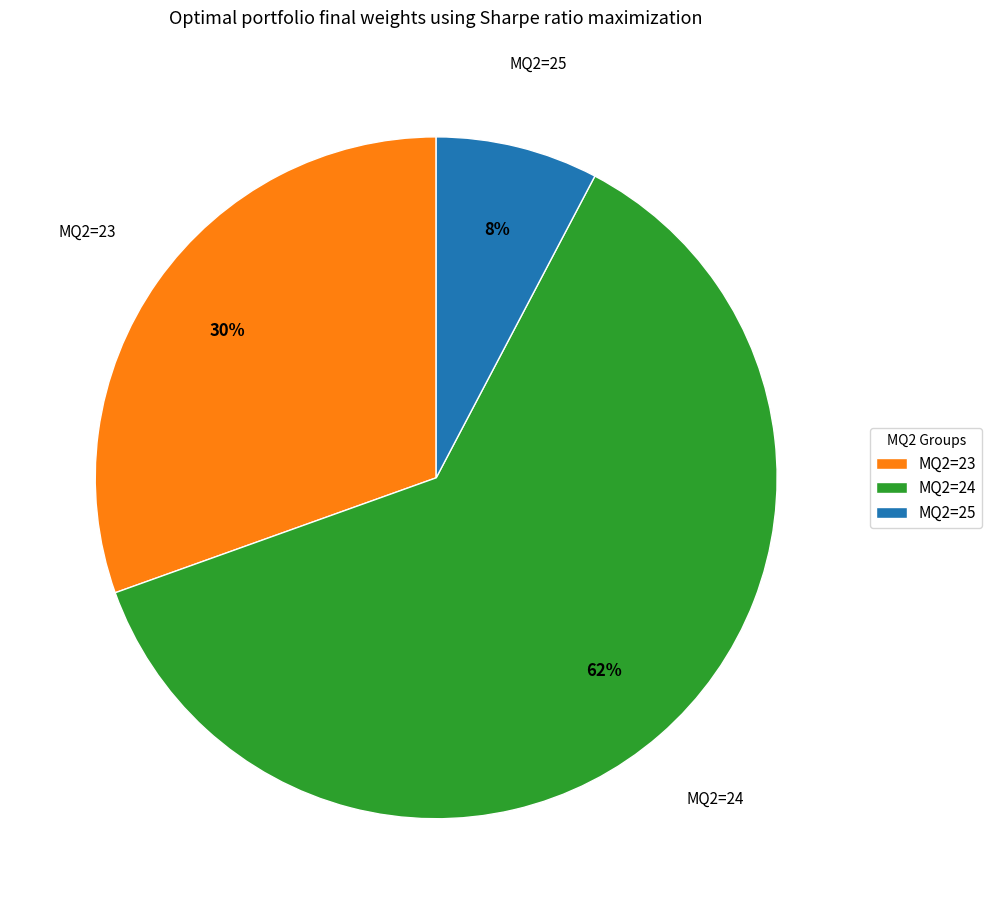

Do MQ2=24 and MQ2=25 together represent more than half of the pie?

Yes